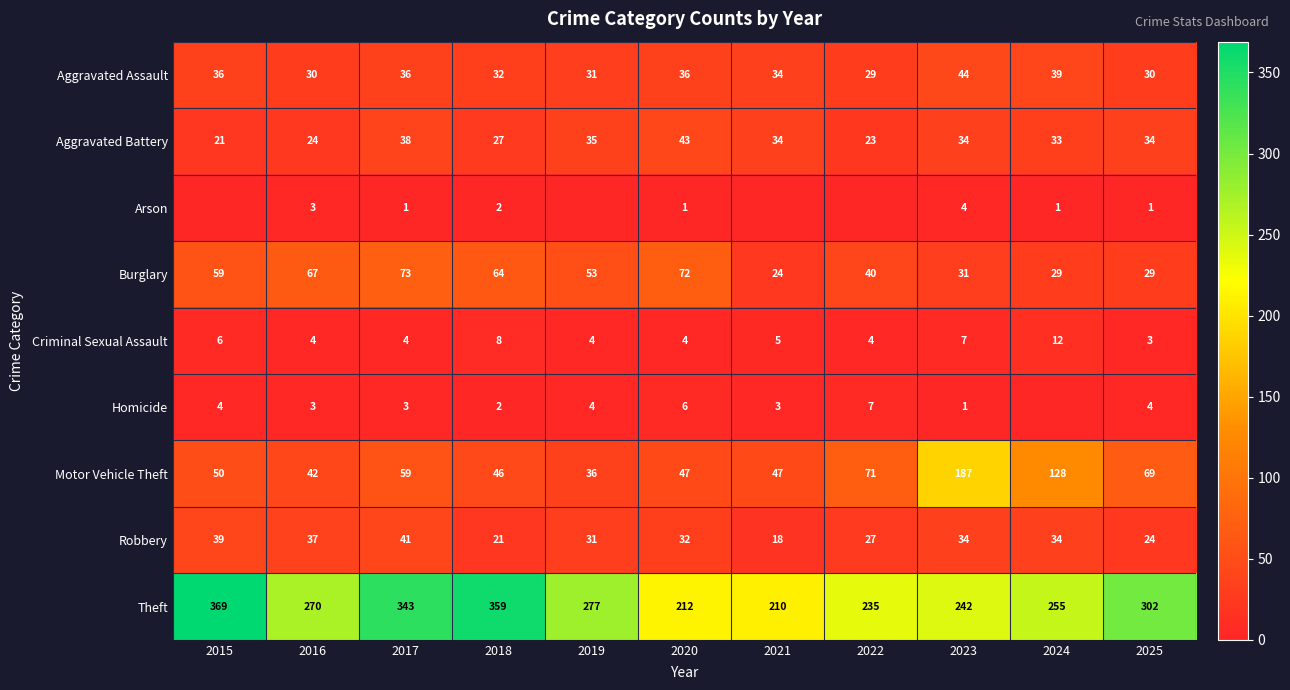

At which label is Criminal Sexual Assault closest to 7?

2023